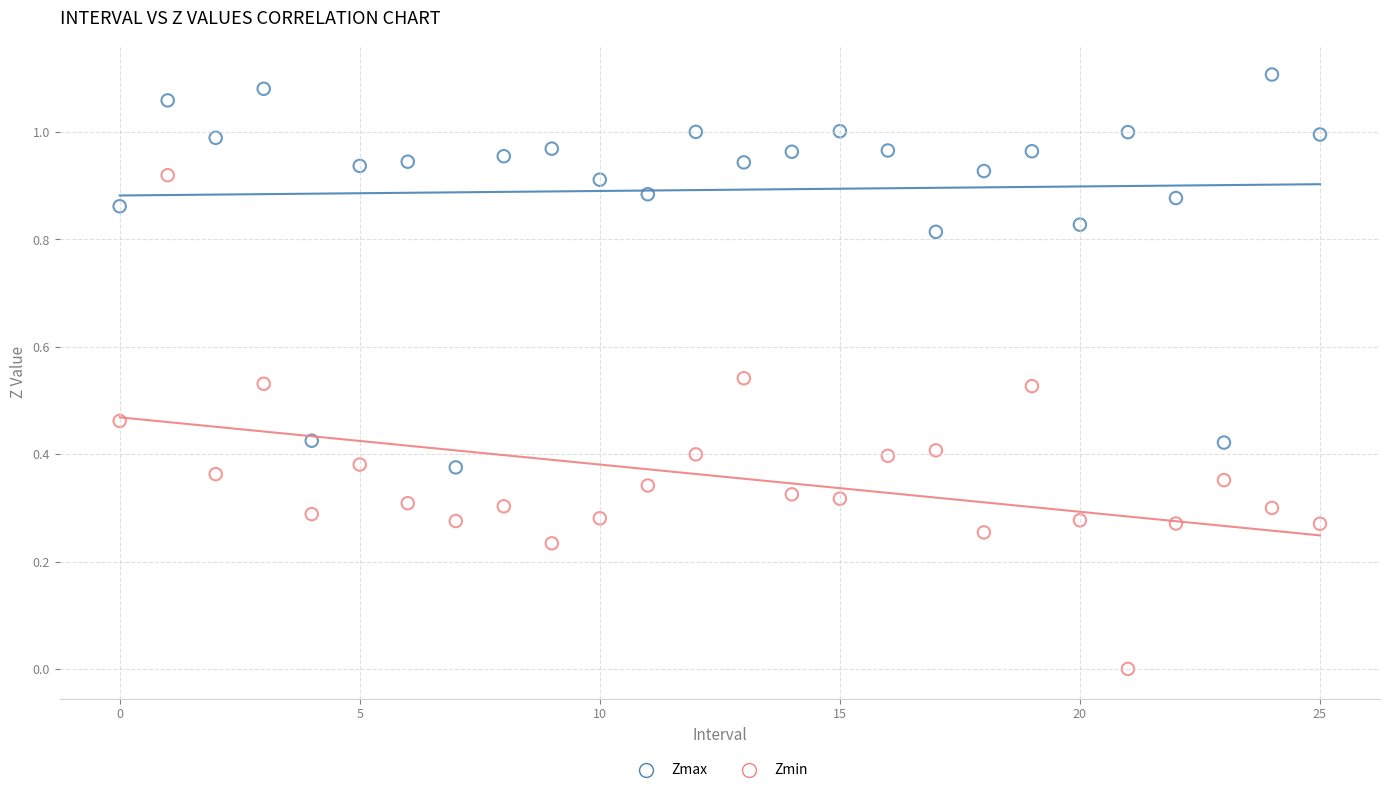

Which series reaches the minimum Y coordinate?

Zmin